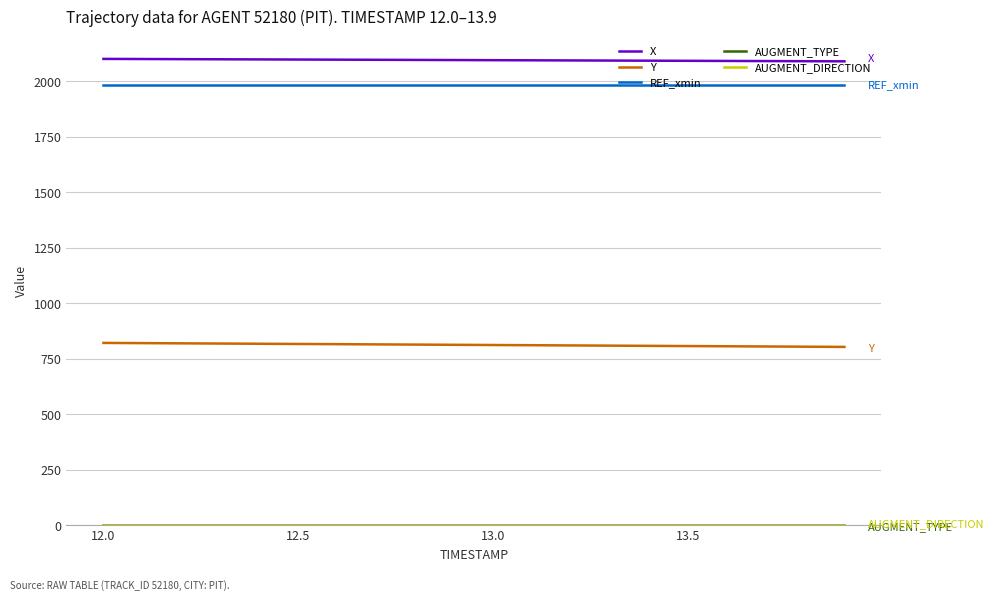

What is the difference between the maximum and minimum values in the X series?

11.0